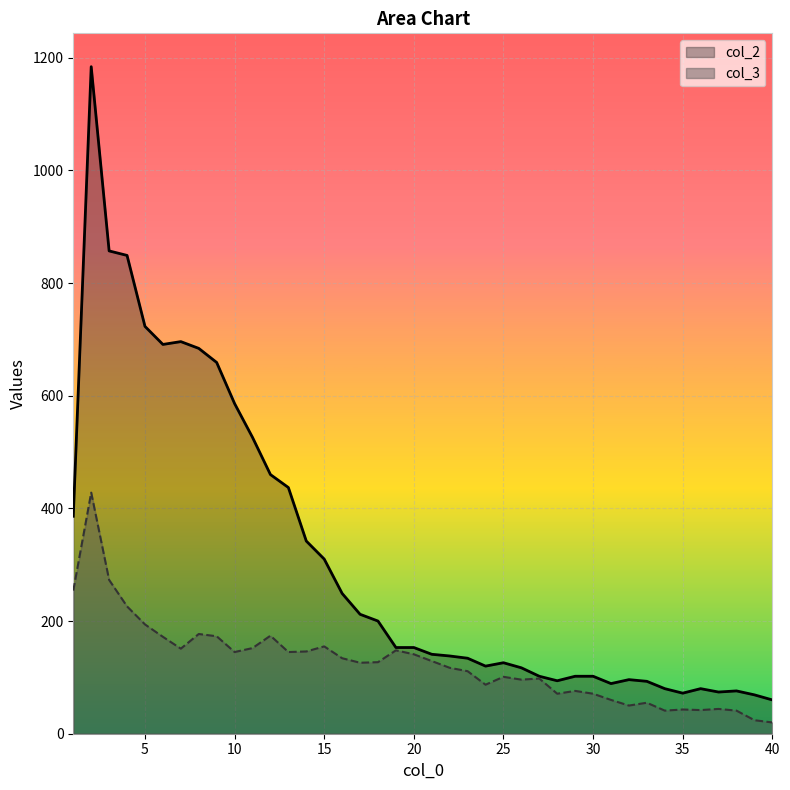

Which series has the largest total across all categories?

col_2